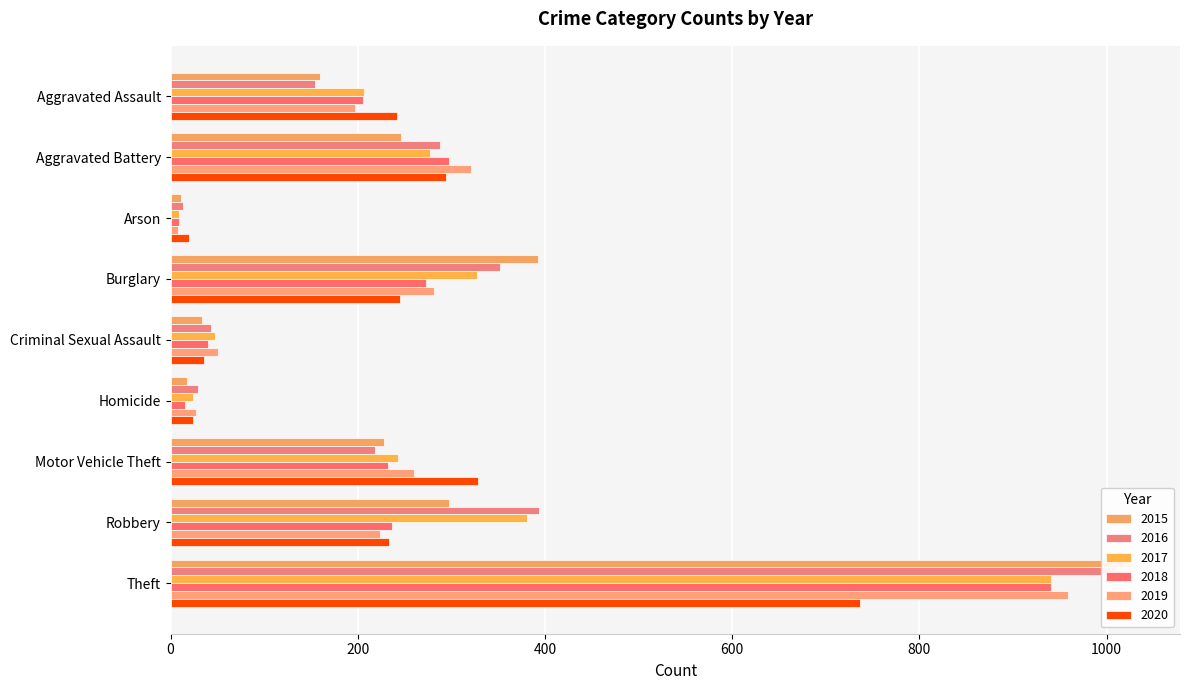

Which series has the largest range (max minus min)?

2015